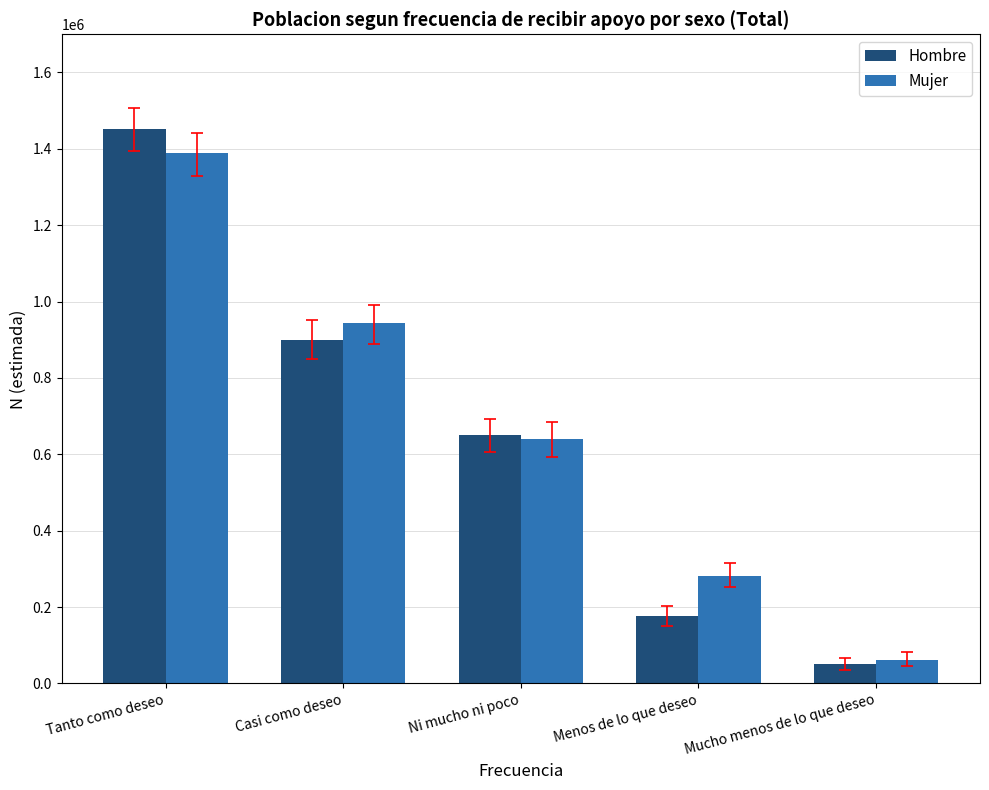

At how many categories does at least one series exceed 72376?

4